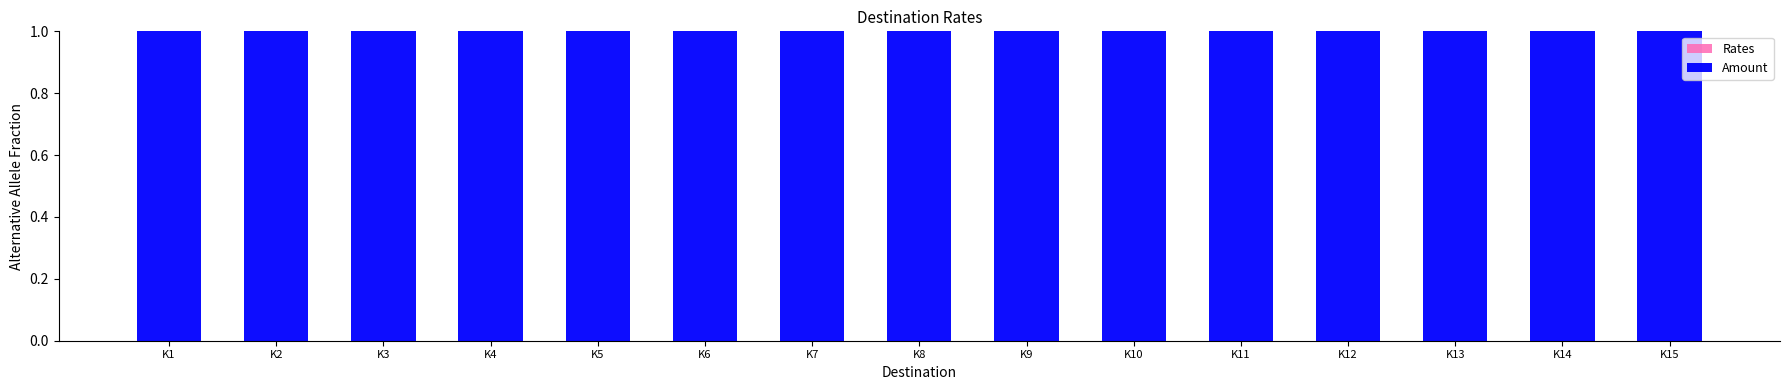

At K11, list the series in order from smallest to largest.

Rates, Amount